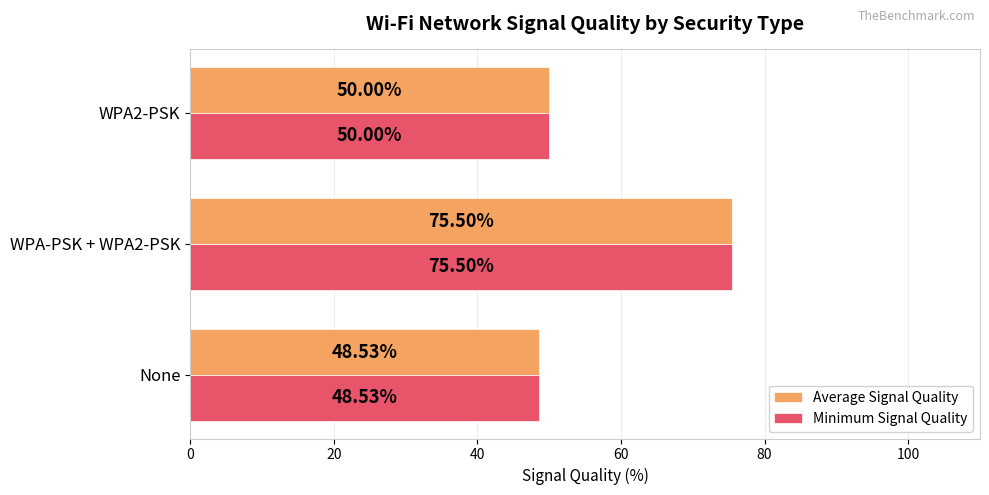

Rank the categories by Average Signal Quality value from lowest to highest.

None, WPA2-PSK, WPA-PSK + WPA2-PSK